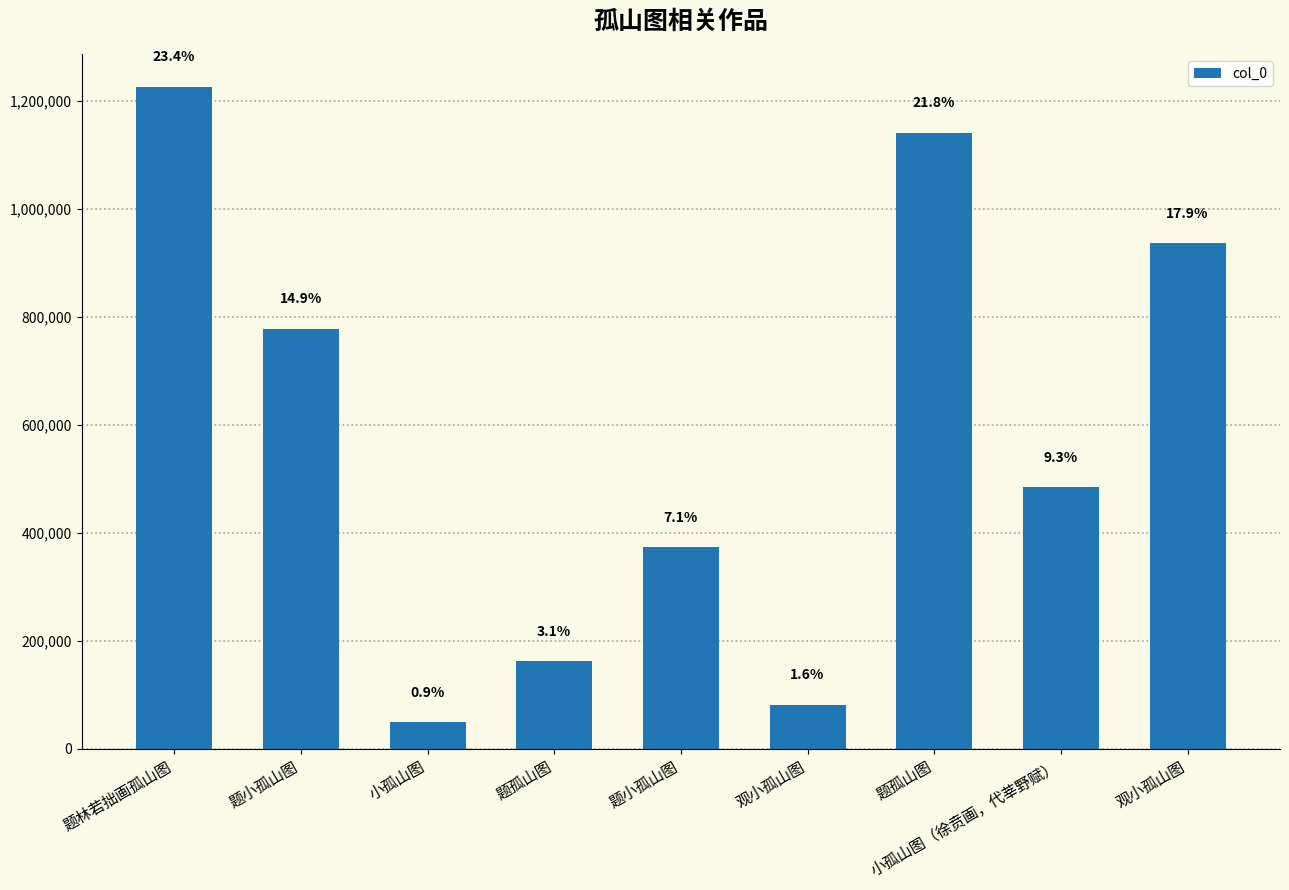

How many bars are there in total?

9